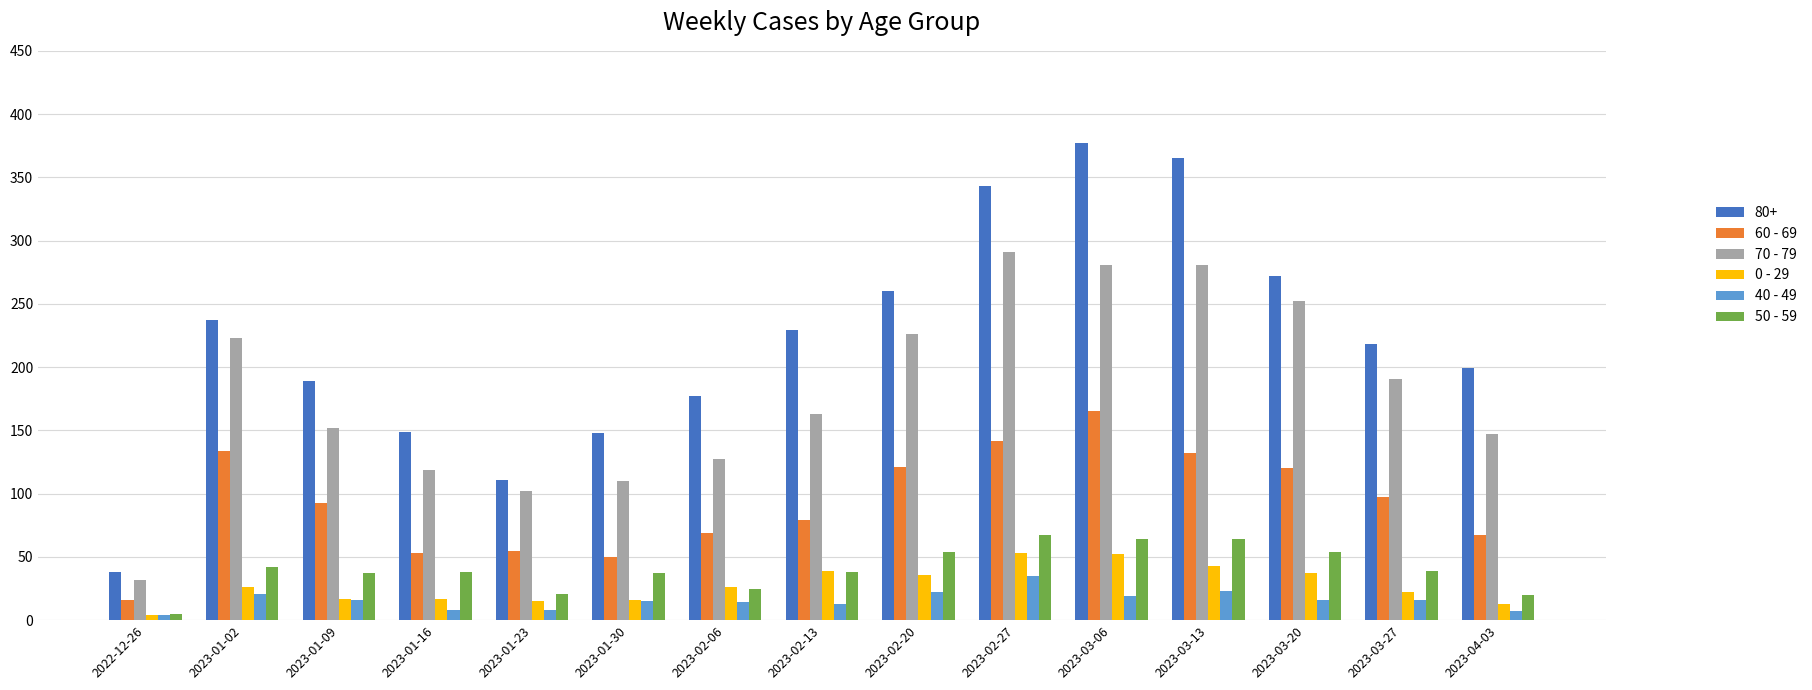

What is the value of the 50 - 59 bar at the 14th from the left?

39